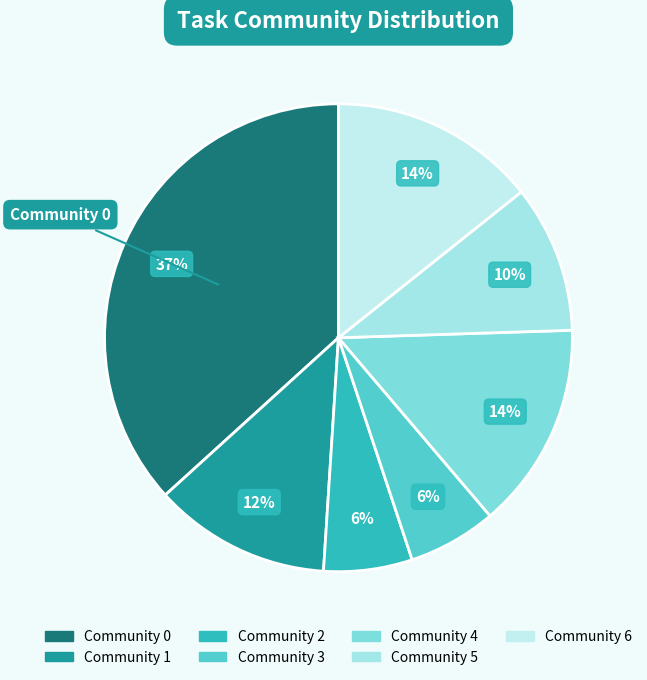

Which slice is the largest?

Community 0